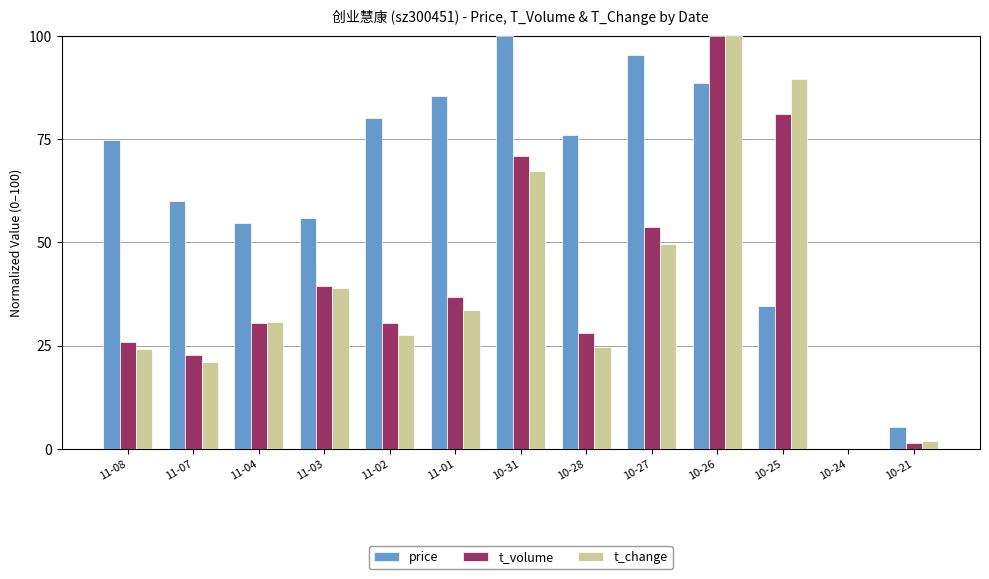

At which label does t_volume first exceed 30?

11-04